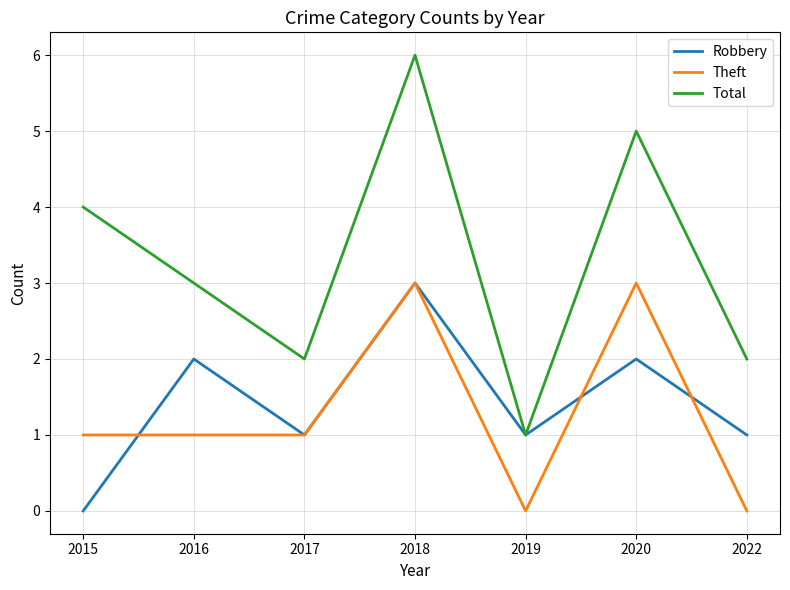

Reading left to right, extract all data points from this chart.

Robbery: 2015=0	2016=2	2017=1	2018=3	2019=1	2020=2	2022=1
Theft: 2015=1	2016=1	2017=1	2018=3	2019=0	2020=3	2022=0
Total: 2015=4	2016=3	2017=2	2018=6	2019=1	2020=5	2022=2